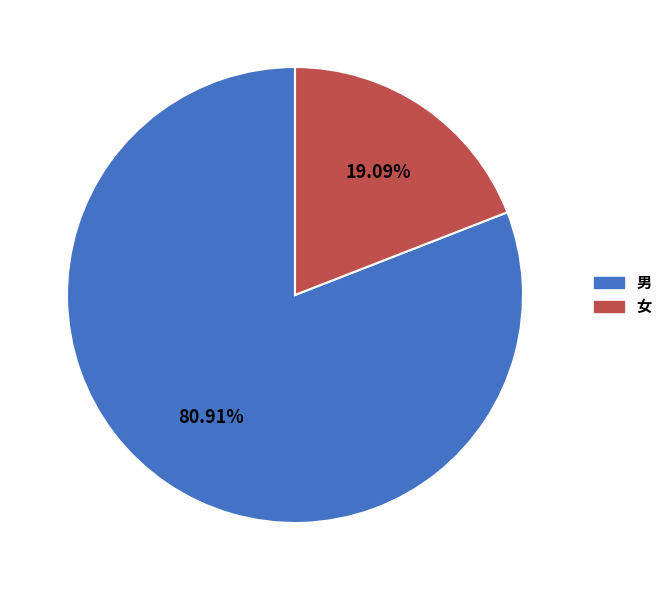

Between 男 and 女, which is larger?

男